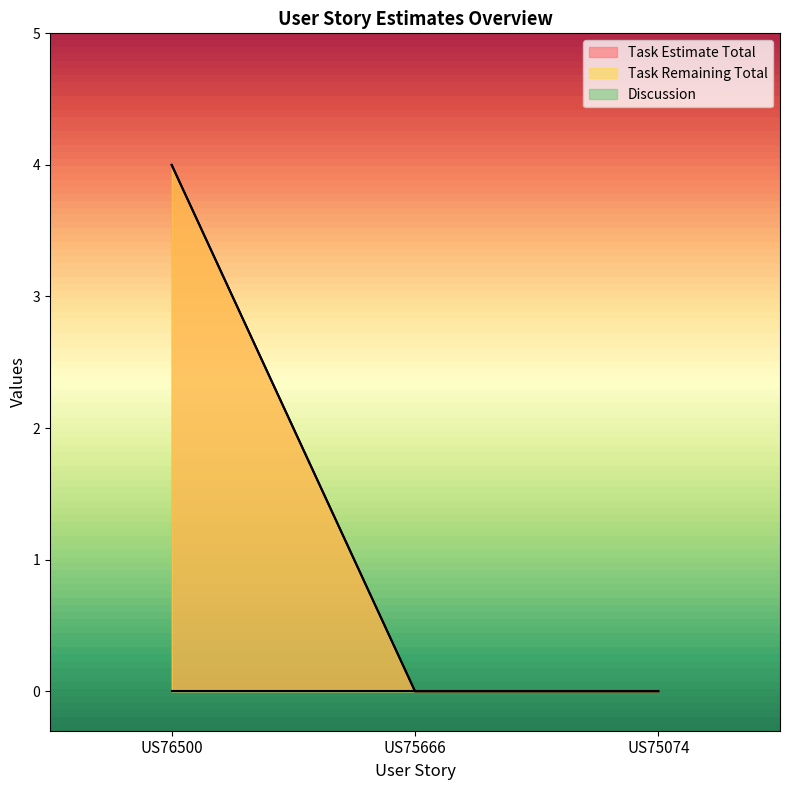

True or false: Task Estimate Total has a value of 1 at US75074.

False